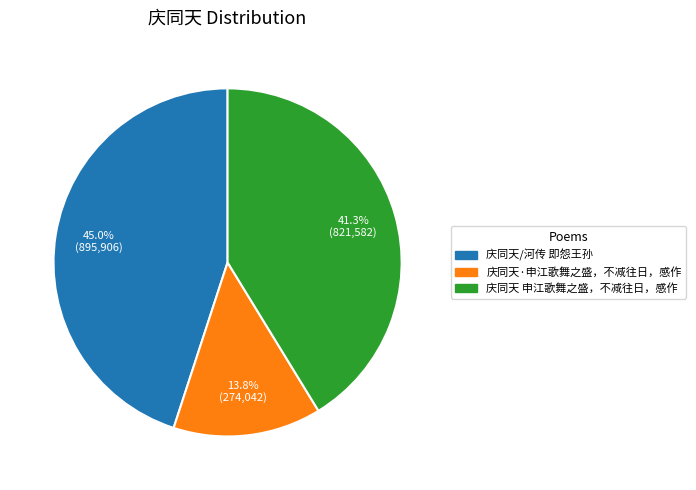

The 庆同天·申江歌舞之盛，不减往日，感作 slice represents 14% of the pie. True or false?

True